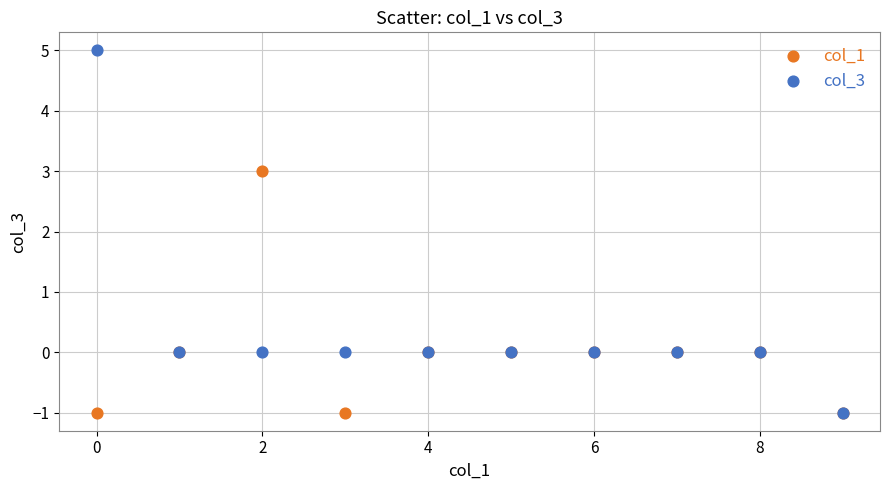

What are all the series names shown in the legend?

col_1, col_3